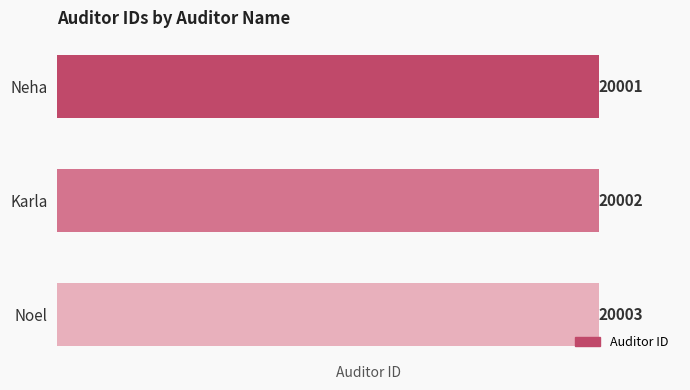

Are the bars horizontal?

Yes